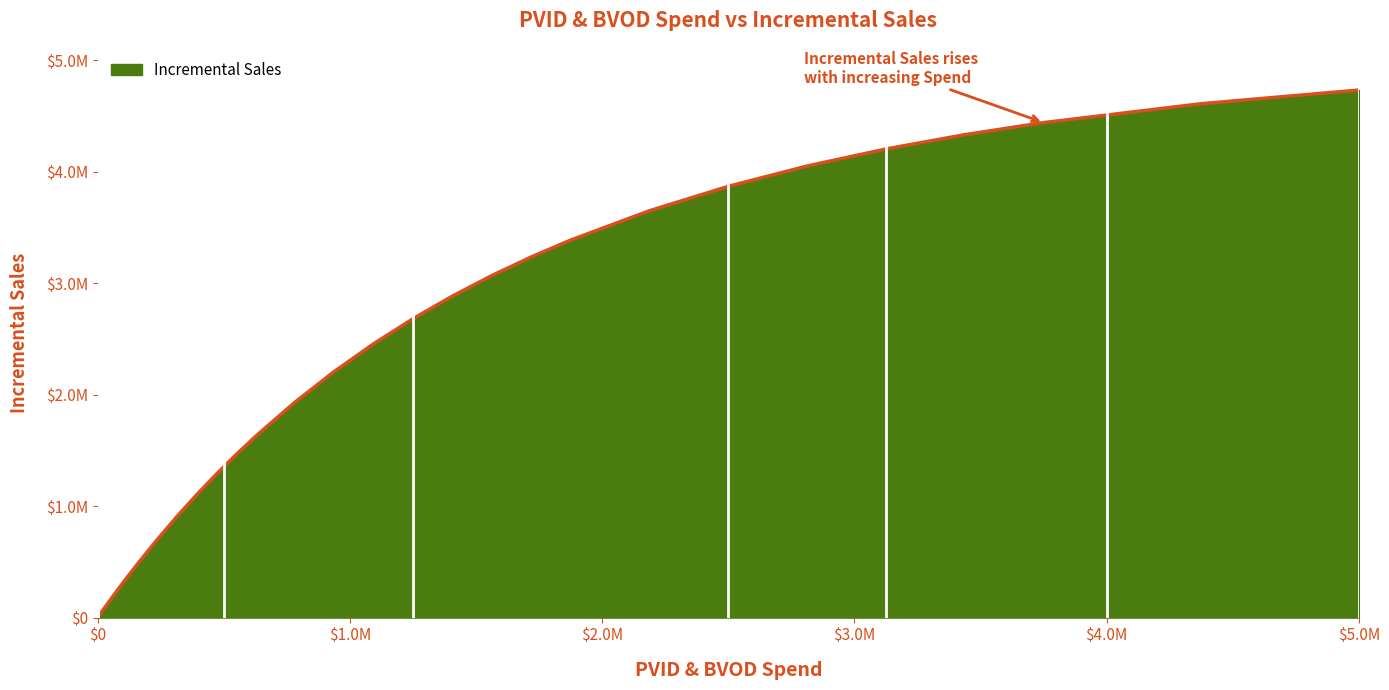

Is this an area chart (filled region under the line)?

Yes